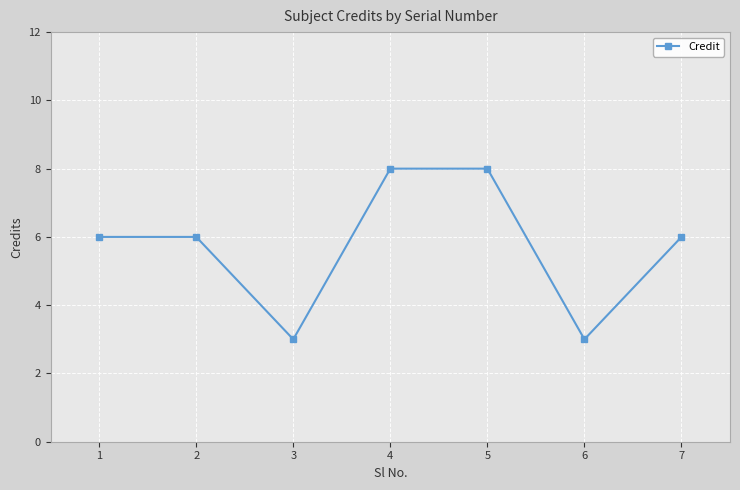

What is the change in value from 6 to 7?

+3